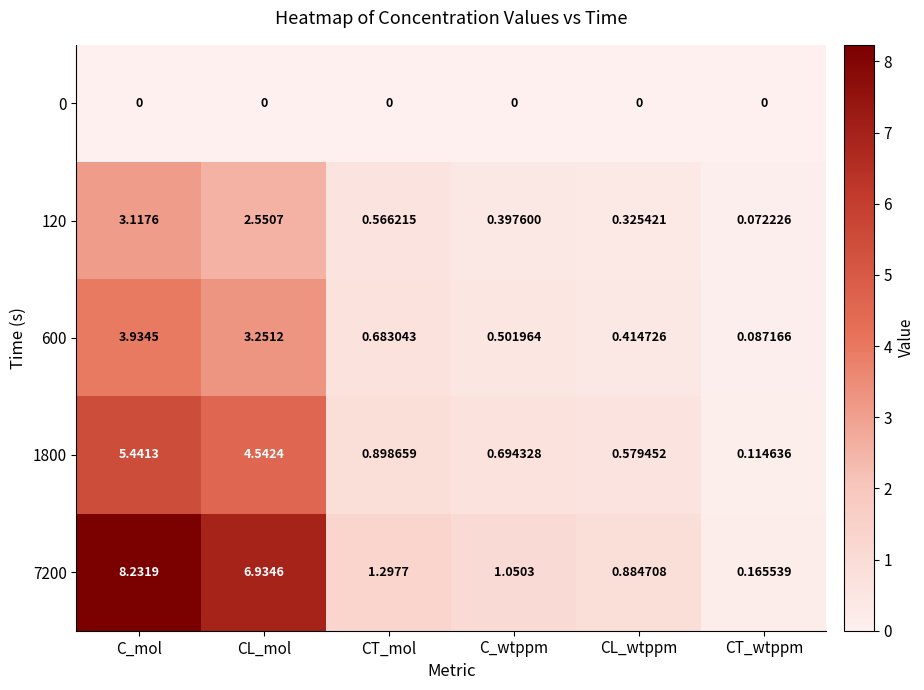

What is the spread (max minus min) of values at CL_mol?

6.9